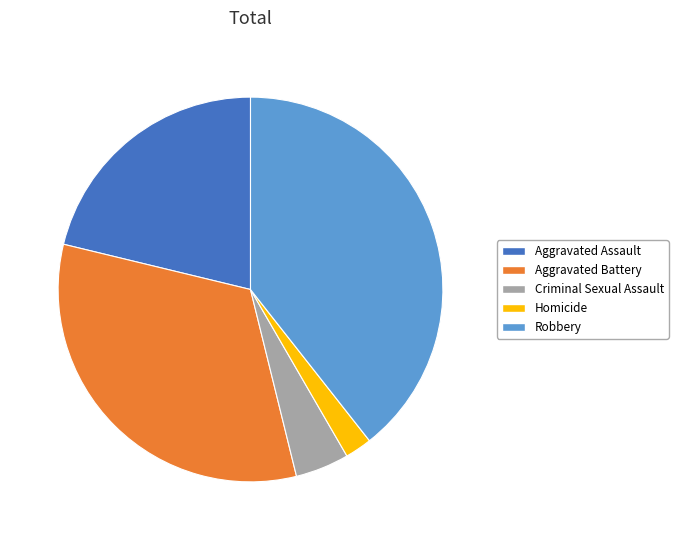

Is it true that Homicide is 9% of the pie?

False